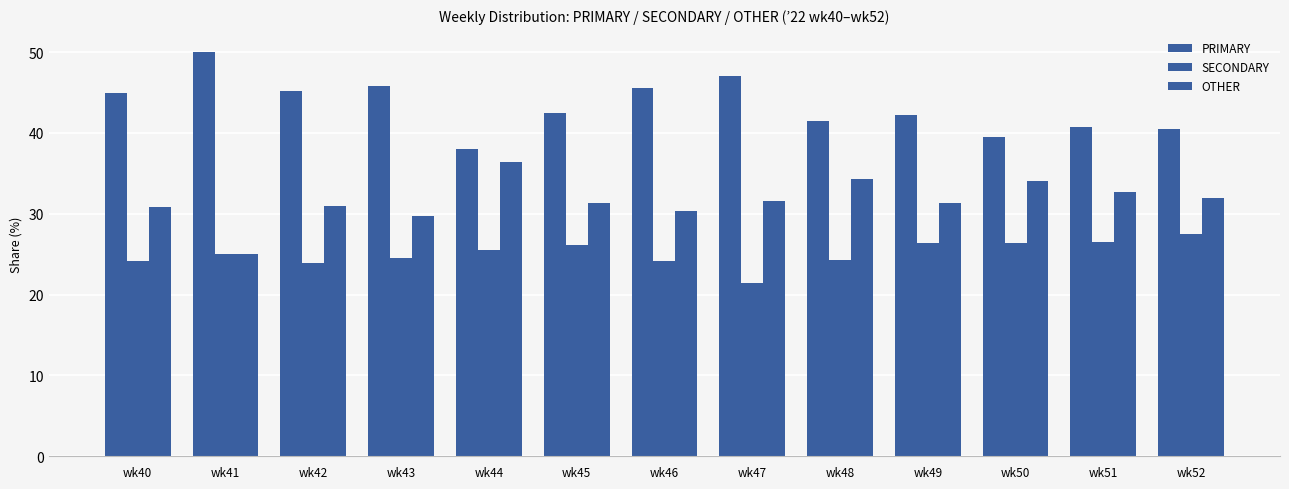

How many groups of bars are there?

13